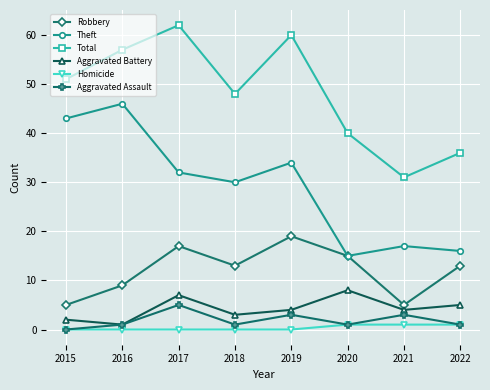

Reading right to left, transcribe all the data shown in this chart.

Robbery: 2022=13	2021=5	2020=15	2019=19	2018=13	2017=17	2016=9	2015=5
Theft: 2022=16	2021=17	2020=15	2019=34	2018=30	2017=32	2016=46	2015=43
Total: 2022=36	2021=31	2020=40	2019=60	2018=48	2017=62	2016=57	2015=51
Aggravated Battery: 2022=5	2021=4	2020=8	2019=4	2018=3	2017=7	2016=1	2015=2
Homicide: 2022=1	2021=1	2020=1	2019=0	2018=0	2017=0	2016=0	2015=0
Aggravated Assault: 2022=1	2021=3	2020=1	2019=3	2018=1	2017=5	2016=1	2015=0